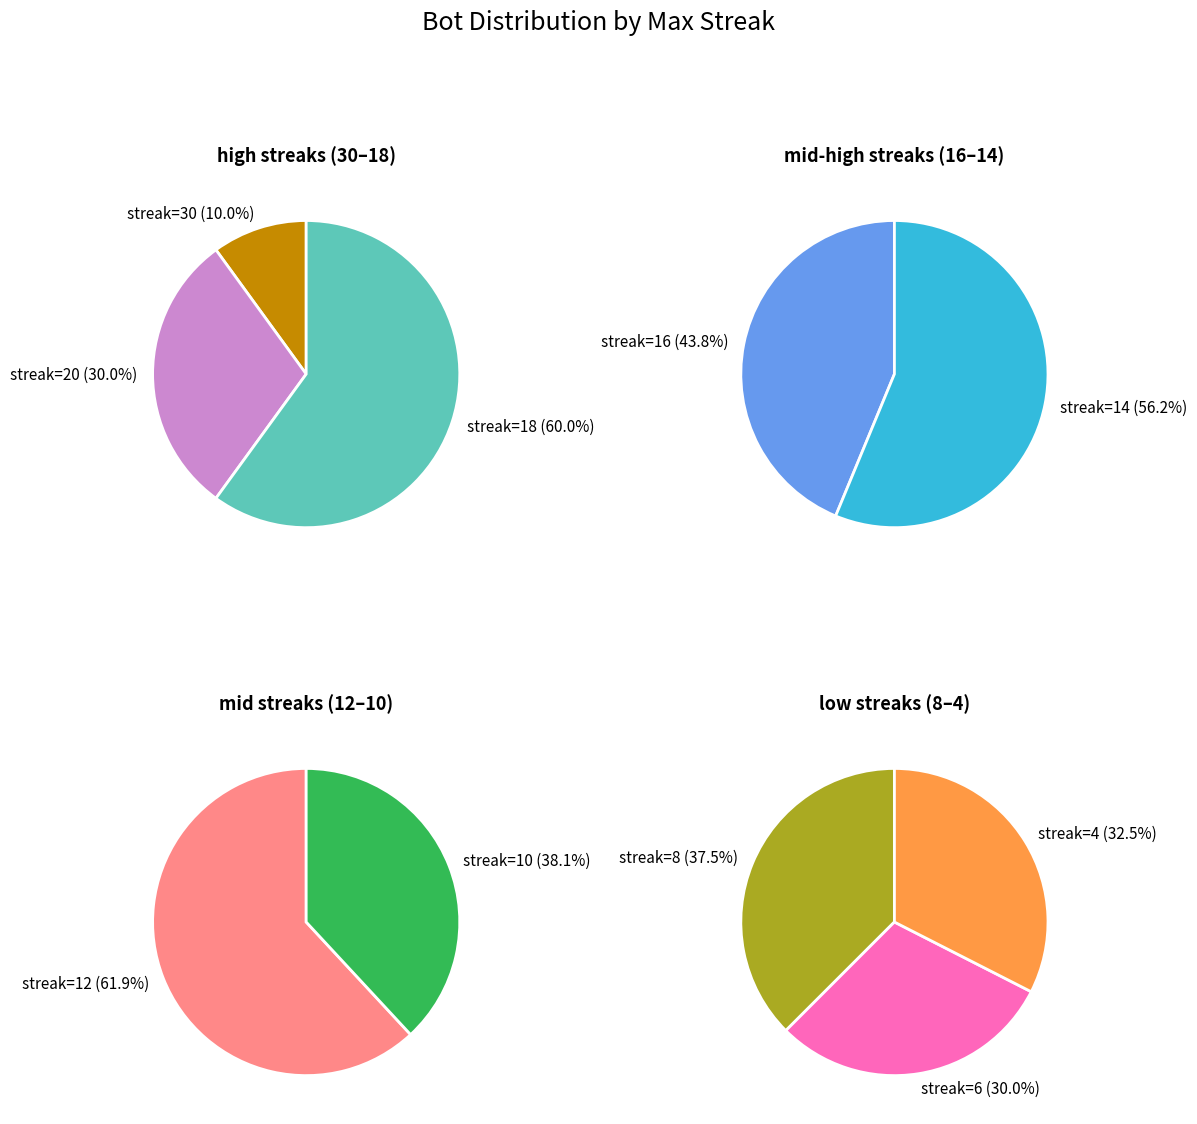

How many slices are in this pie chart?

10